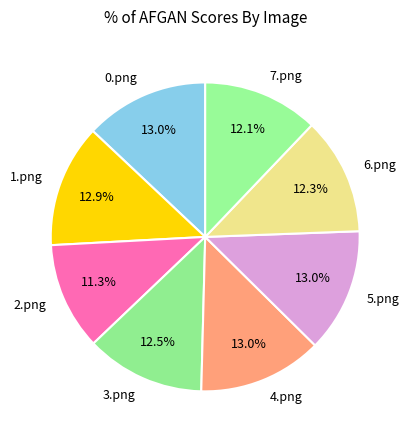

What is the smallest slice in the pie chart?

2.png